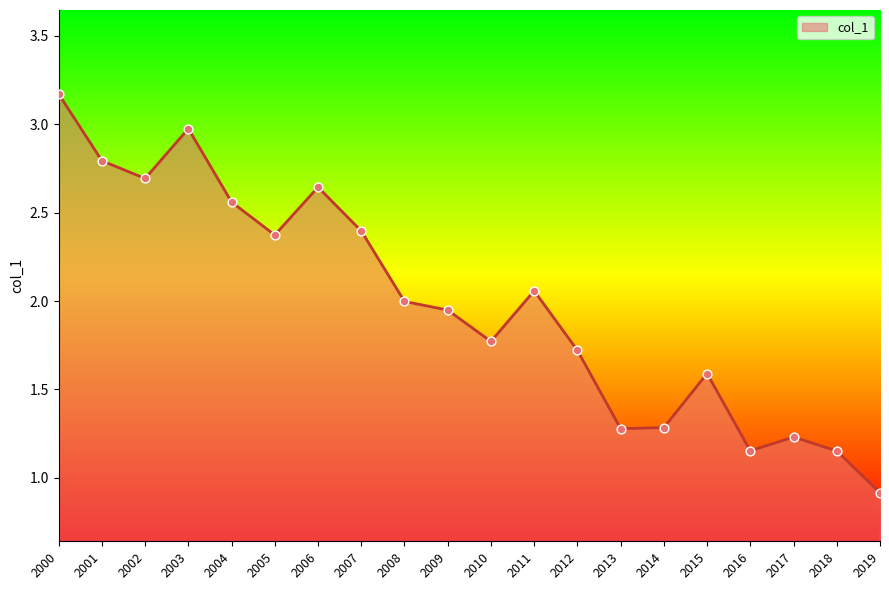

What is the change in value from 2005 to 2019?

-1.5